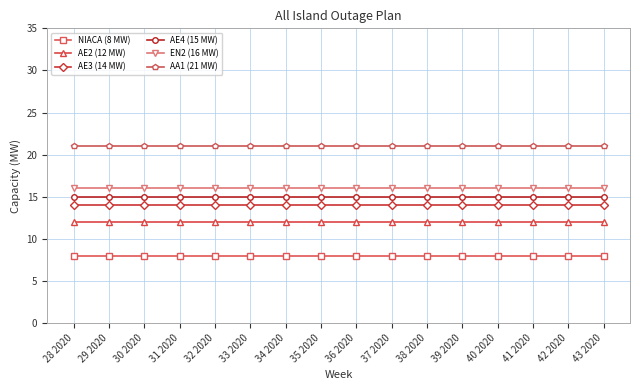

What is the label of the 2nd point from the left?

29 2020